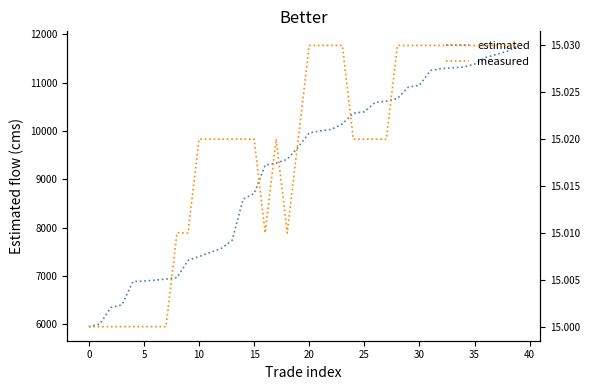

Rank the series at 11 from lowest to highest value.

measured, estimated